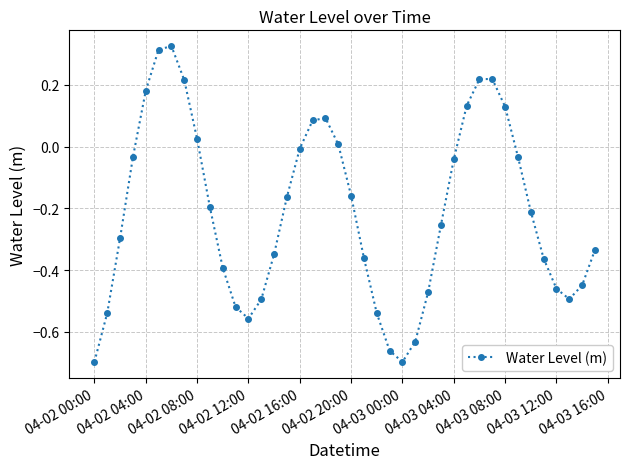

True or false: the data has more than 2 interior local peaks.

True